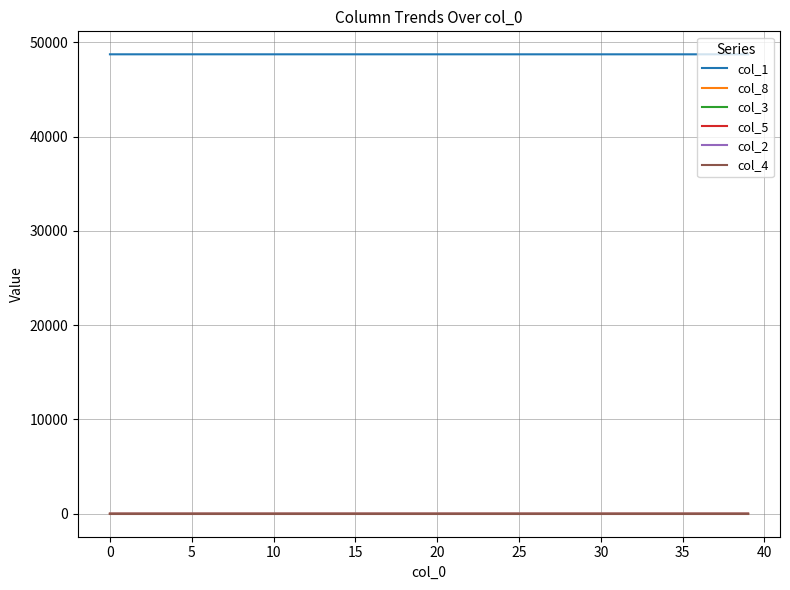

Which series has the largest total across all categories?

col_1